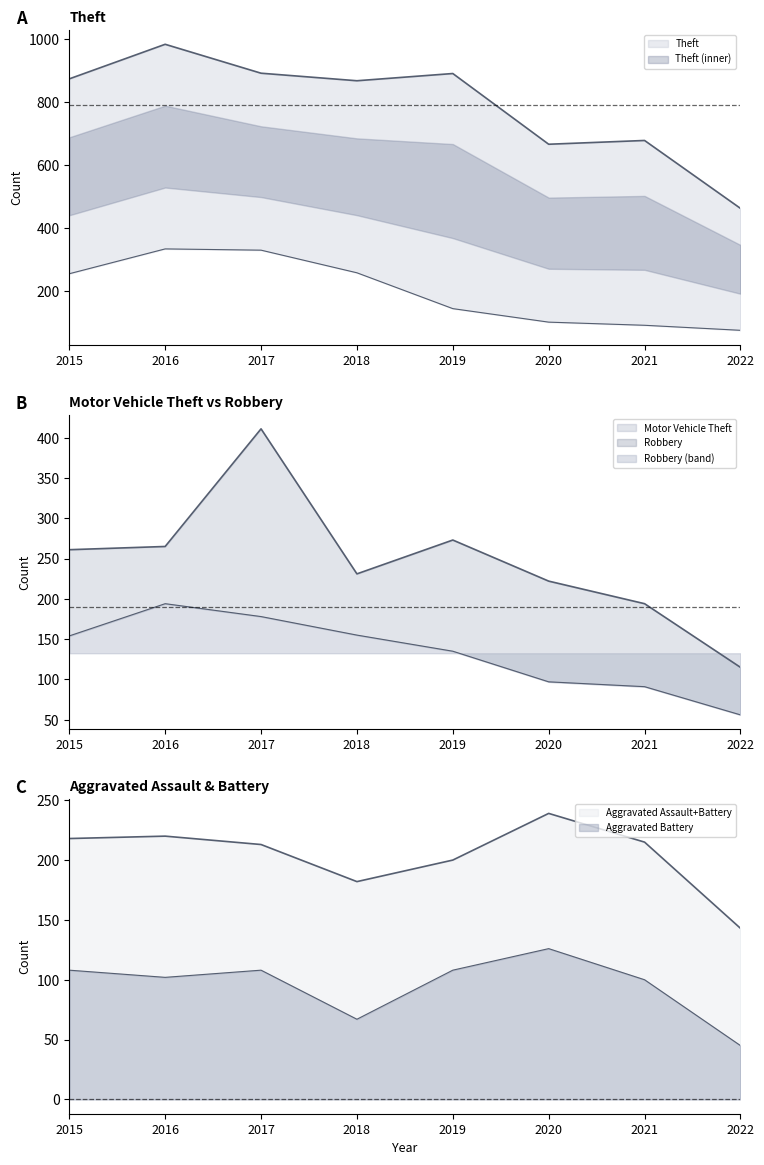

What value does the Theft series have at 2015?

874